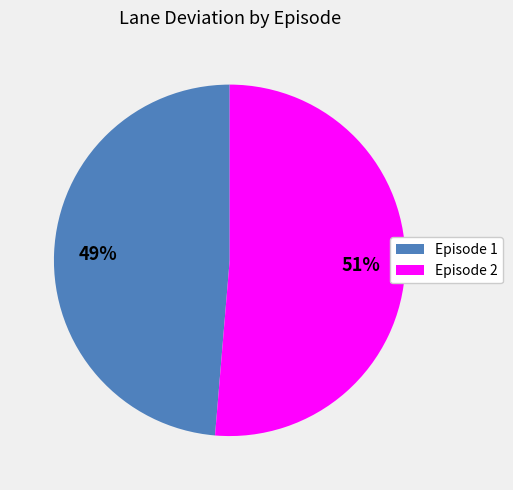

True or false: Episode 1 accounts for 49% of the total.

True